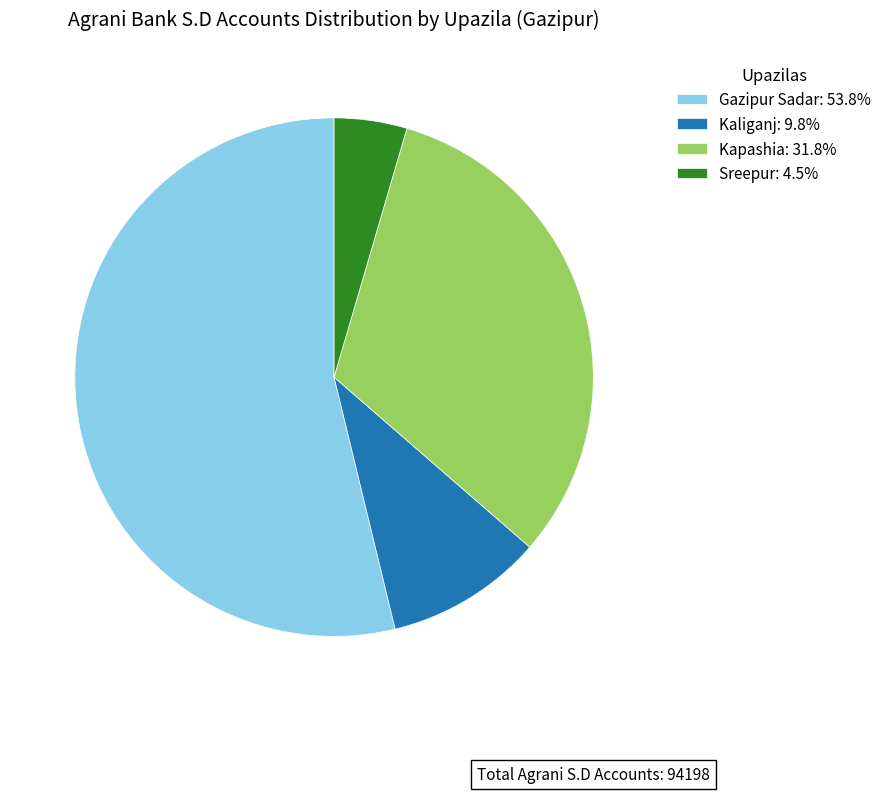

Is it true that Gazipur Sadar is 54% of the pie?

True